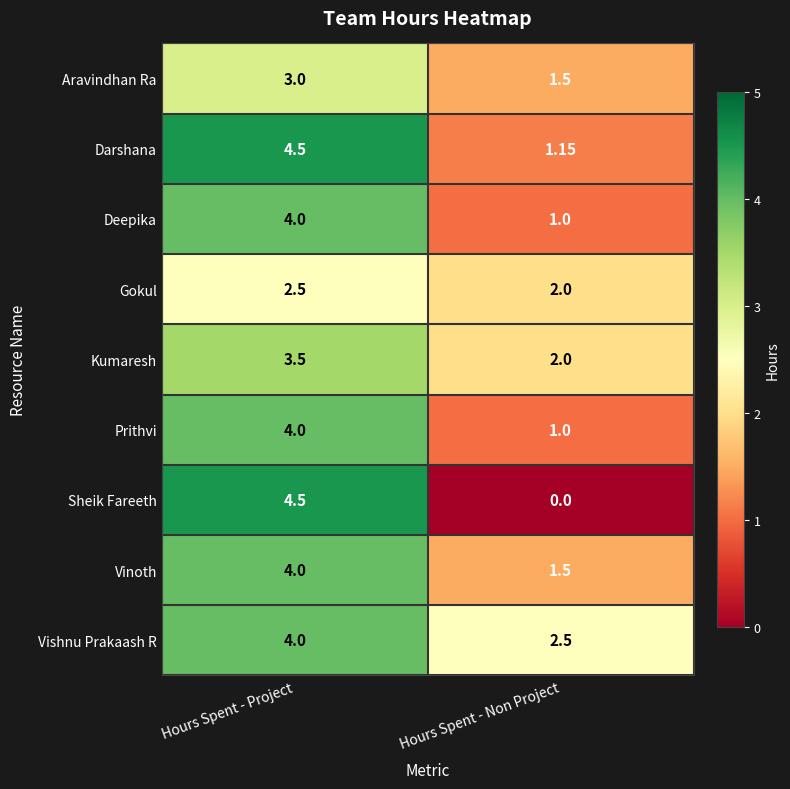

List the labels in order of Deepika value, smallest first.

Hours Spent - Non Project, Hours Spent - Project